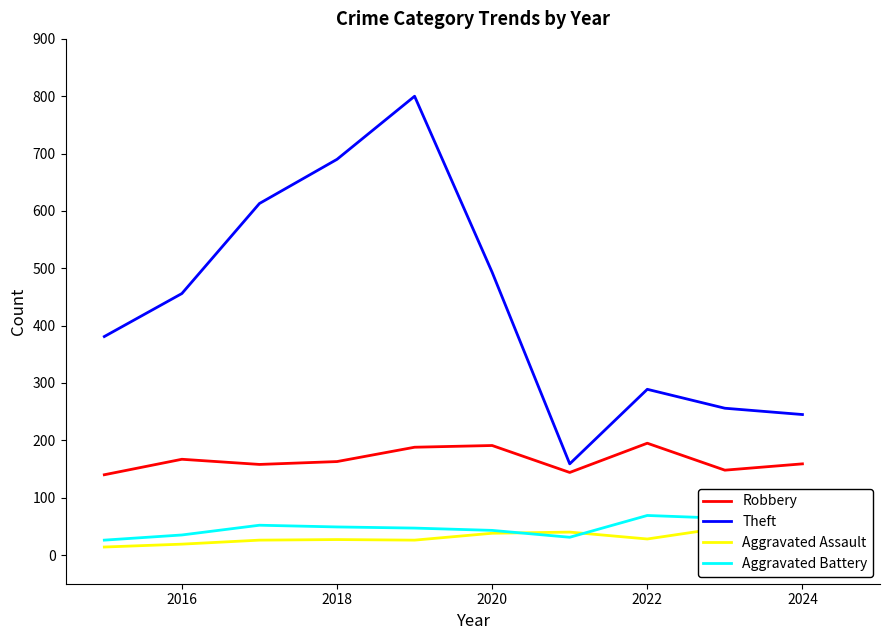

True or false: Aggravated Battery and Aggravated Assault intersect in this chart.

True